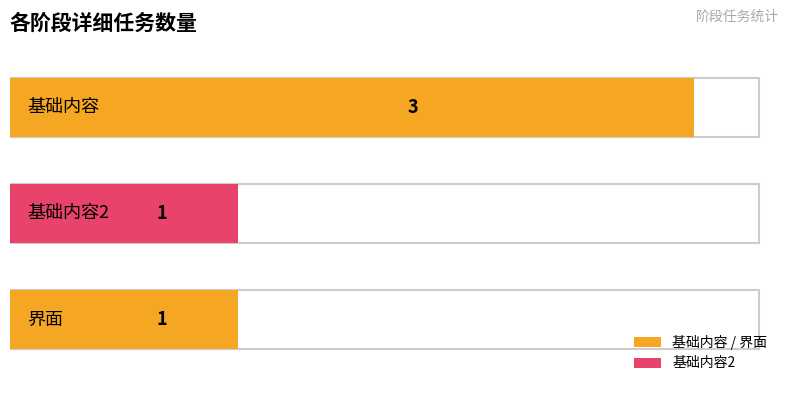

Does the chart contain stacked bars?

No